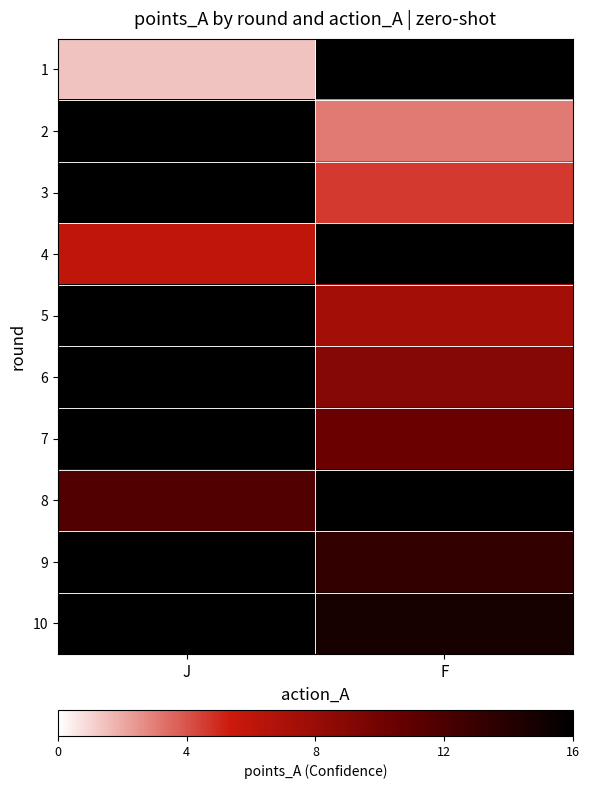

Count the number of data series in this chart.

10